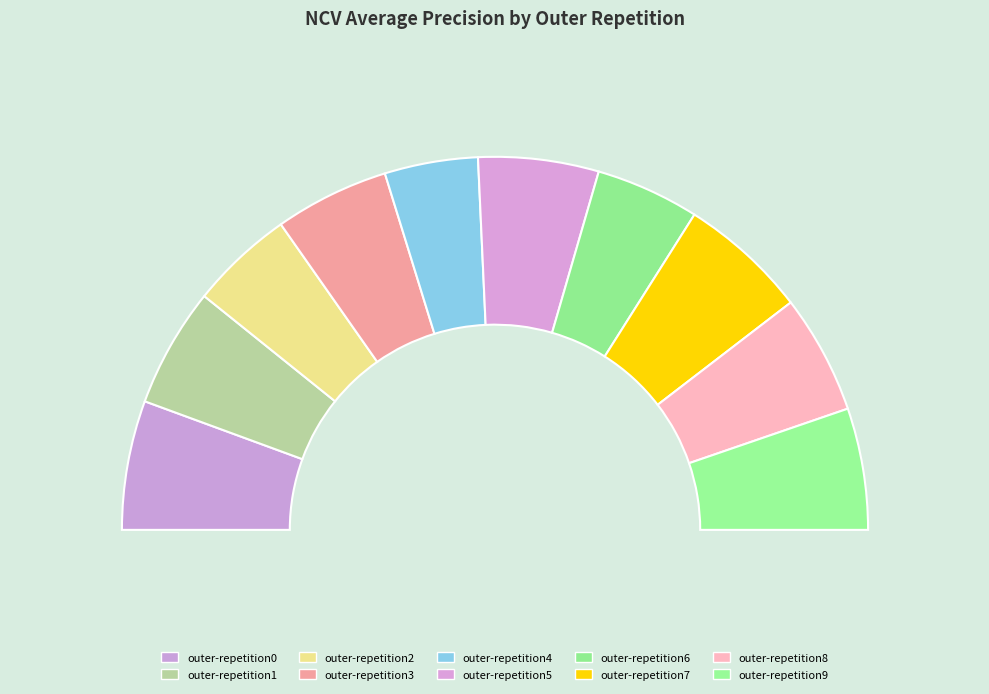

Which slice is the smallest?

outer-repetition4